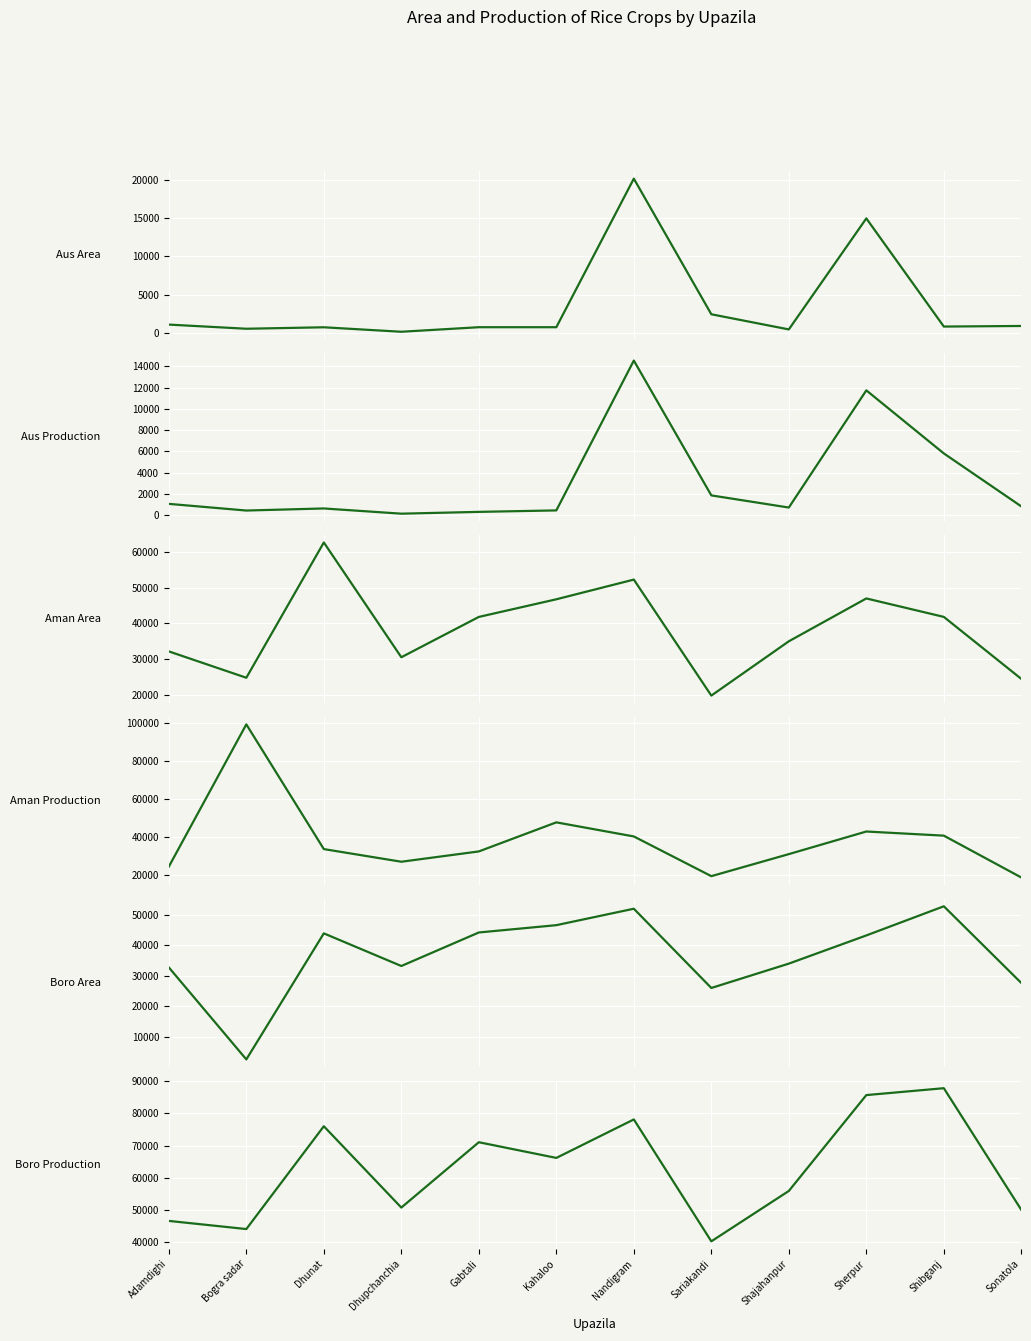

Between Sonatola and Gabtali, which is larger?

Sonatola